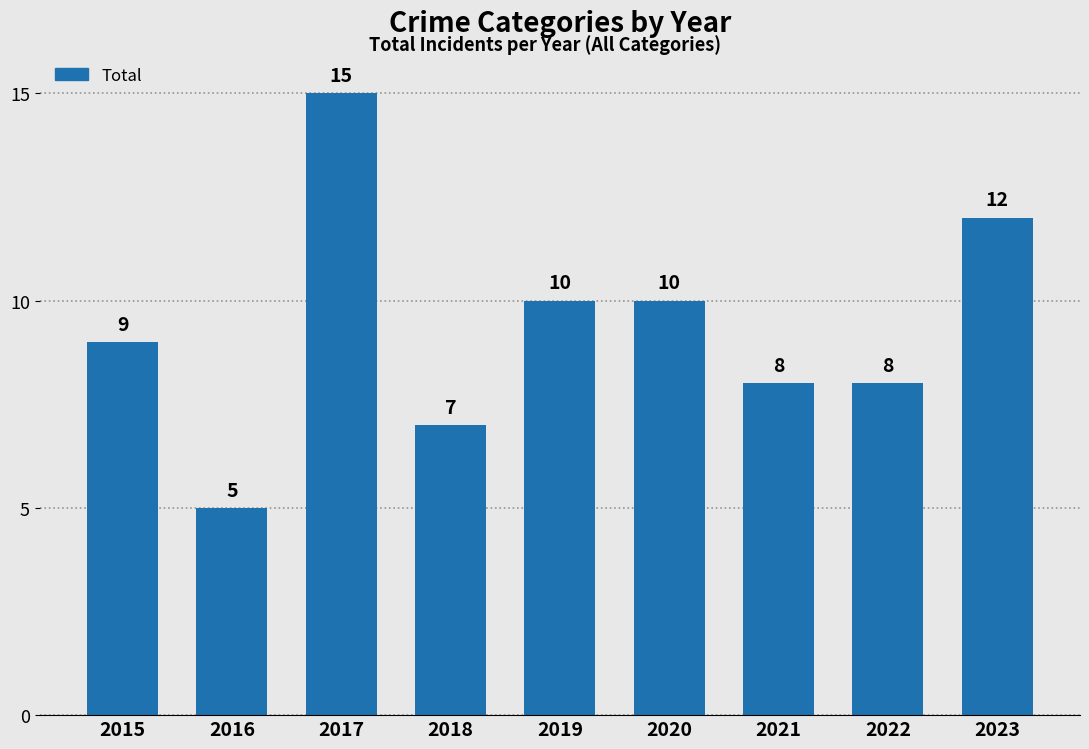

Which has a higher value, 2018 or 2017?

2017